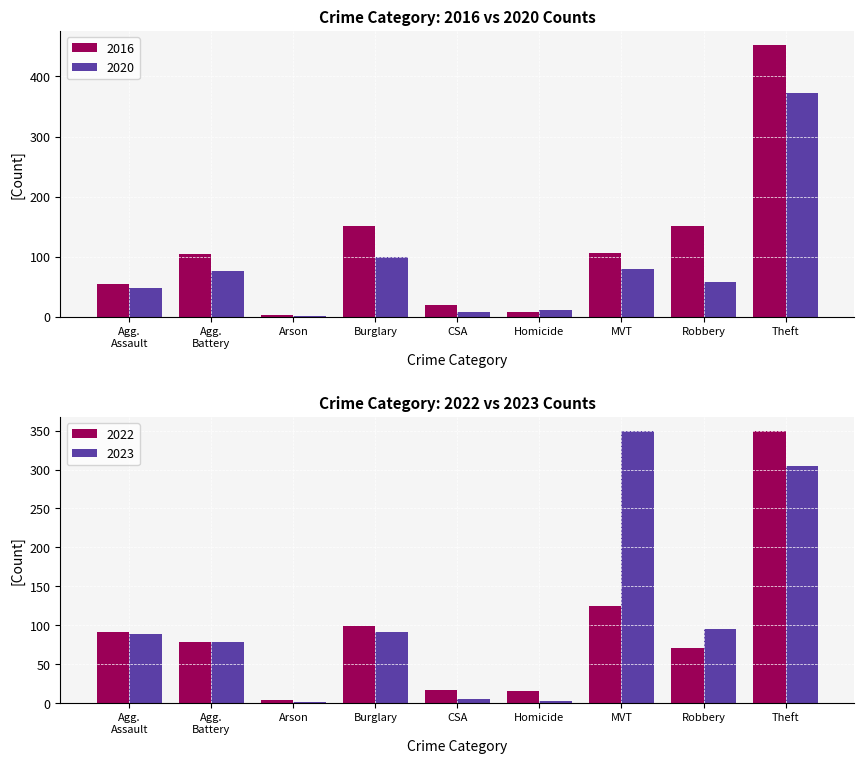

What is the sum of all 2016 values?

1055